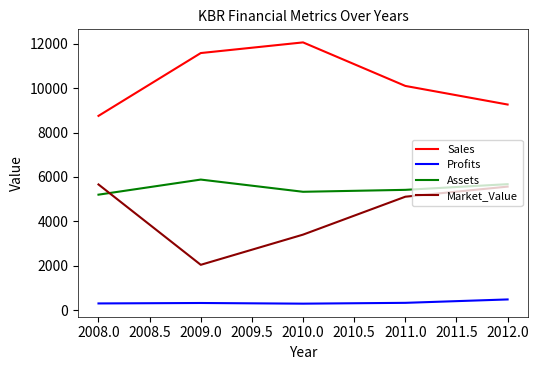

True or false: Market_Value has more than 2 points higher than both neighbors.

False